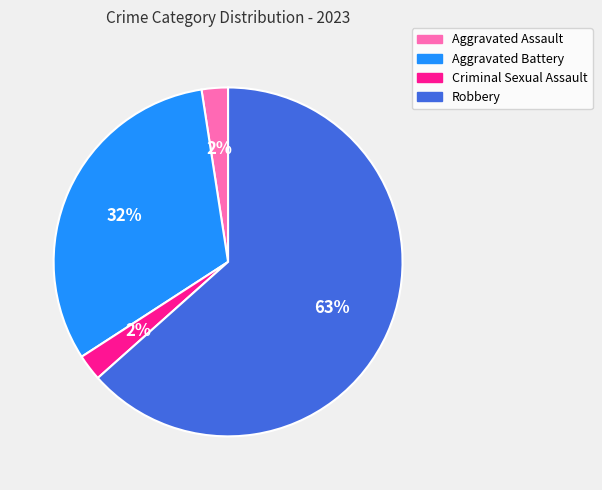

To the nearest percent, what is the average slice percentage?

25%